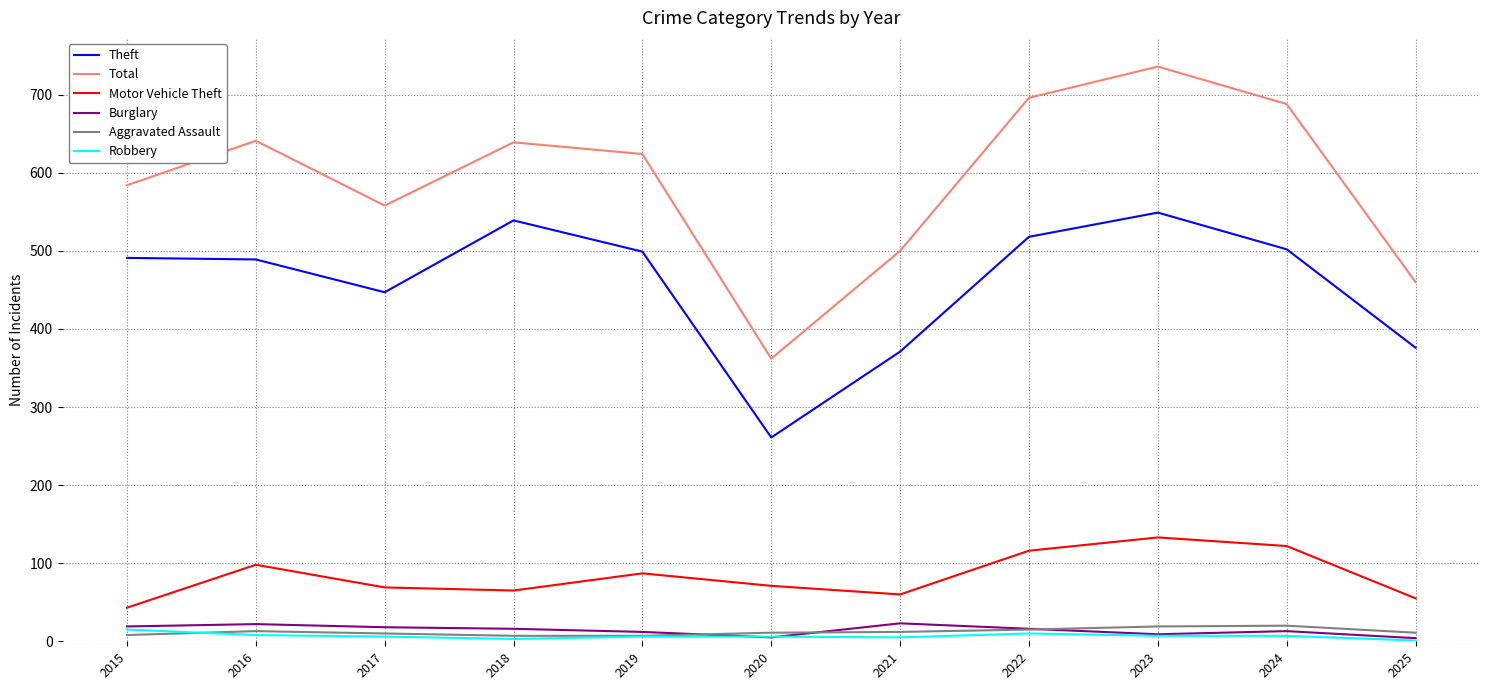

What is the greatest value displayed?

736